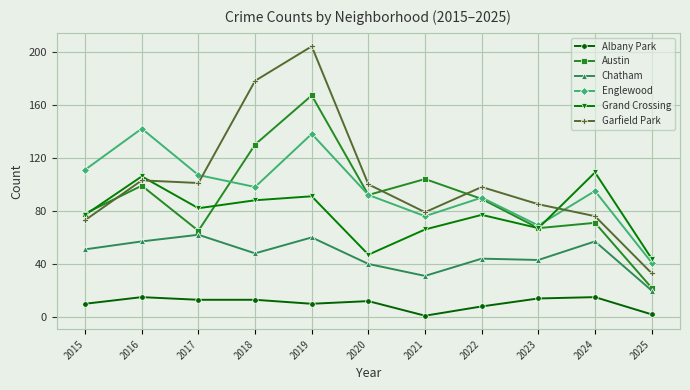

Which series changed the most between 2016 and 2017?

Englewood